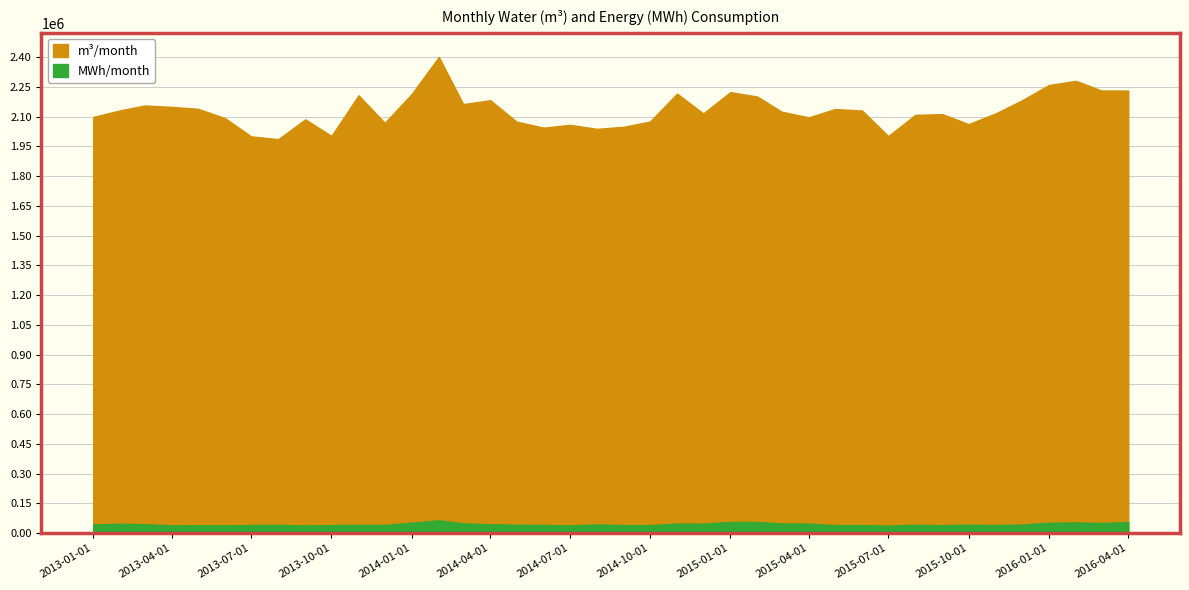

At 24, list the series in order from largest to smallest.

m3/month, MWh/month